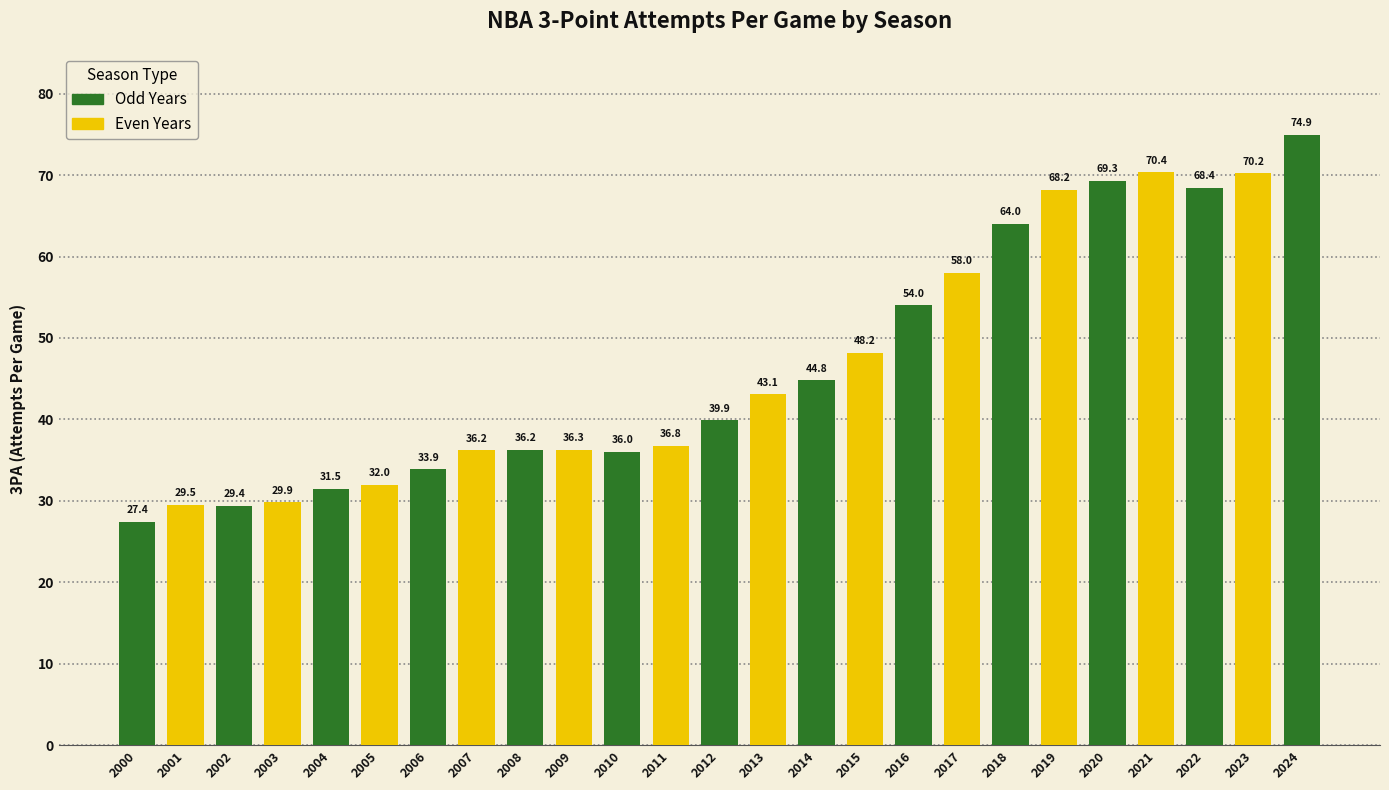

What is the minimum value shown in the chart?

27.4